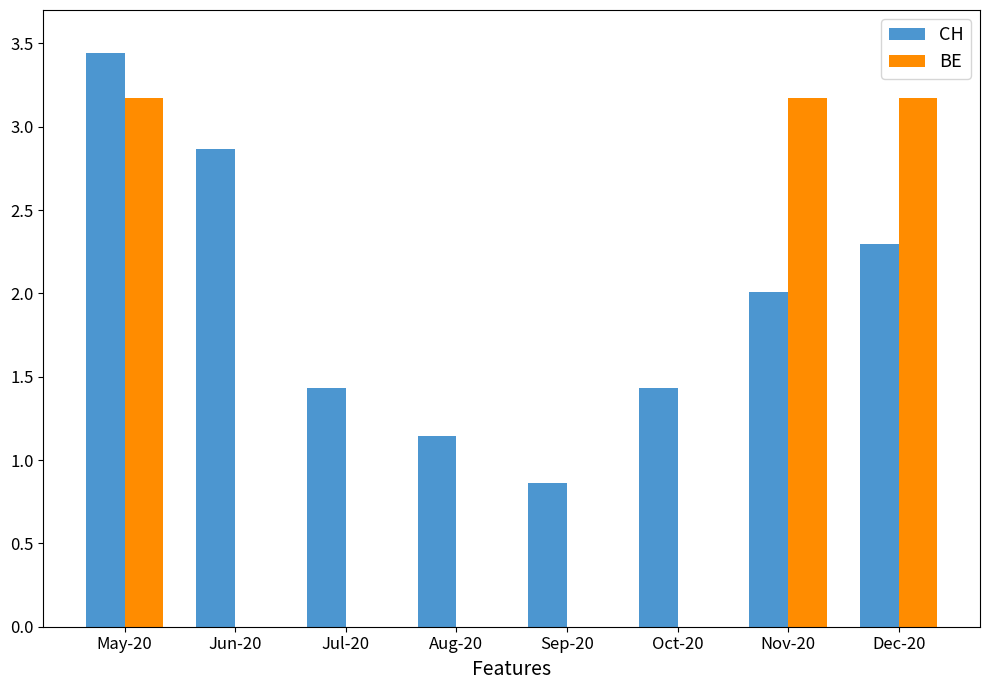

What is the average value of the BE series?

1.2